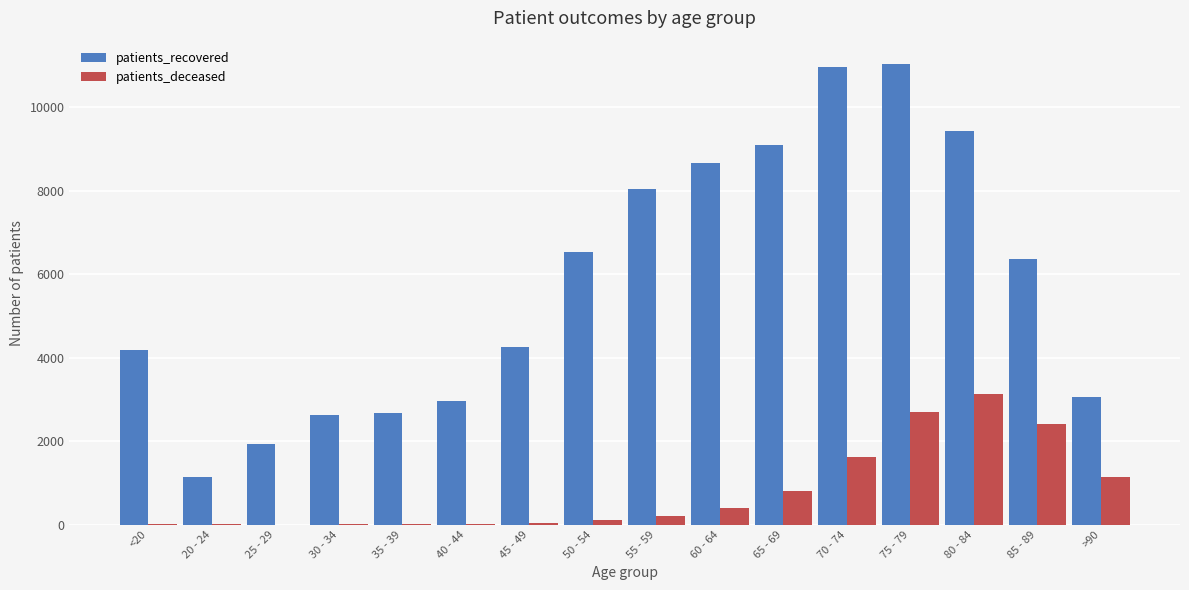

What is the maximum value shown in the chart?

11036